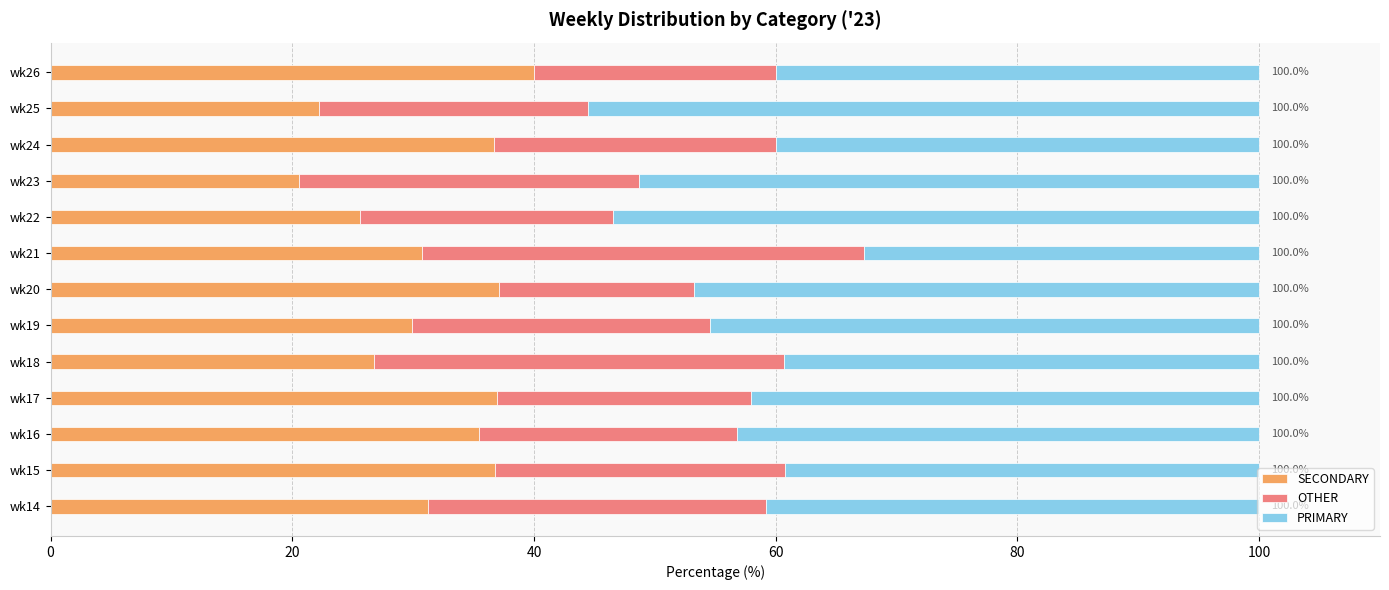

What is the total value across all series at wk23?

100.0